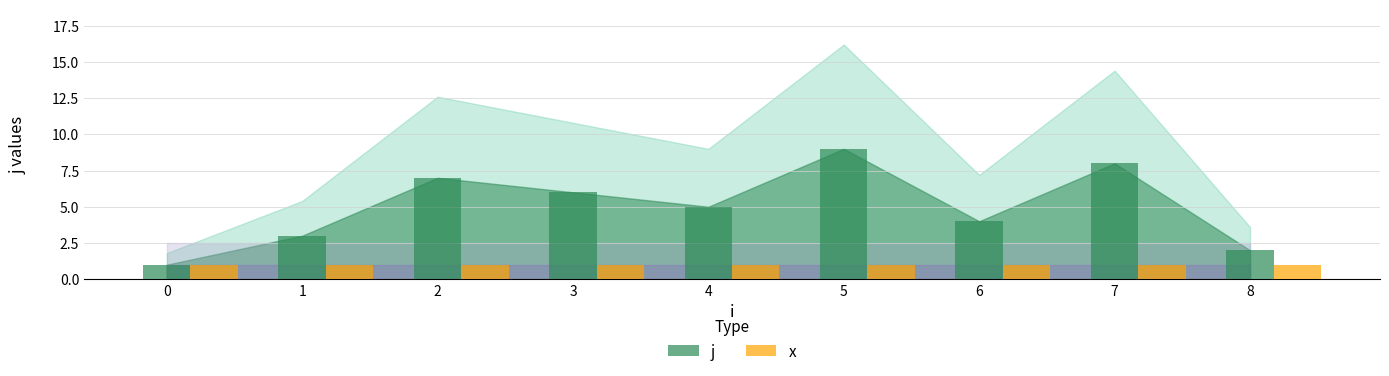

What is the lowest value of the j series?

1